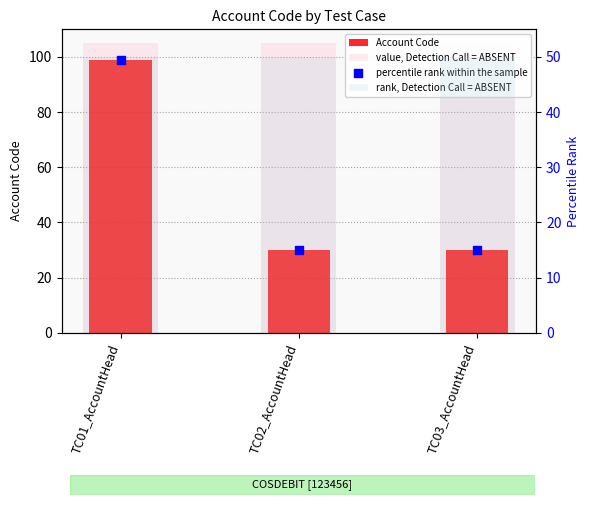

Which series has the largest total across all categories?

value, Detection Call = ABSENT